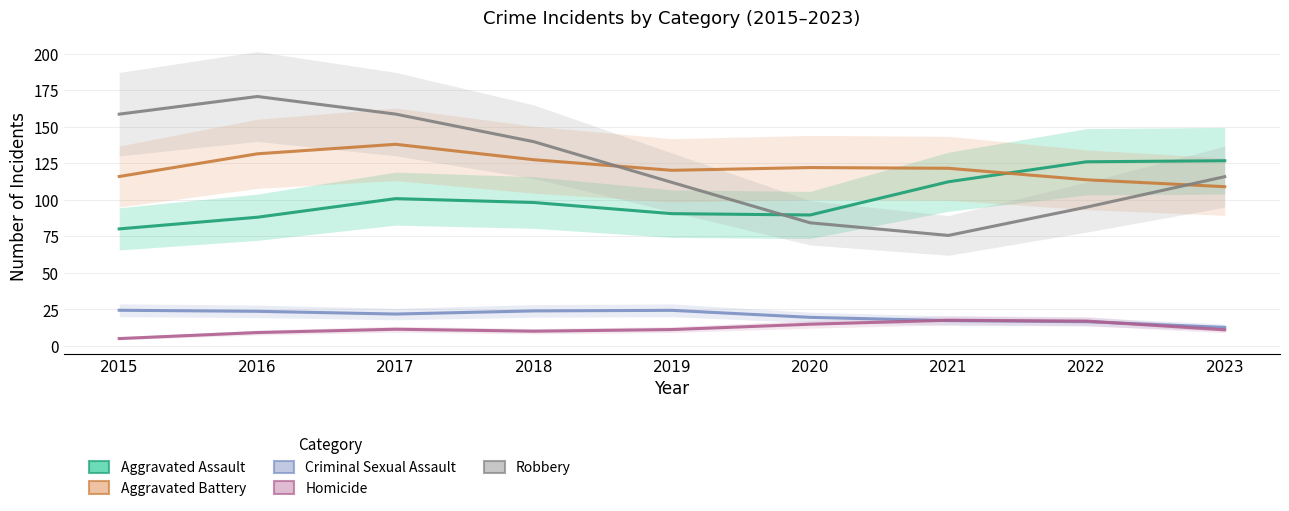

How many lines are shown in the chart?

5